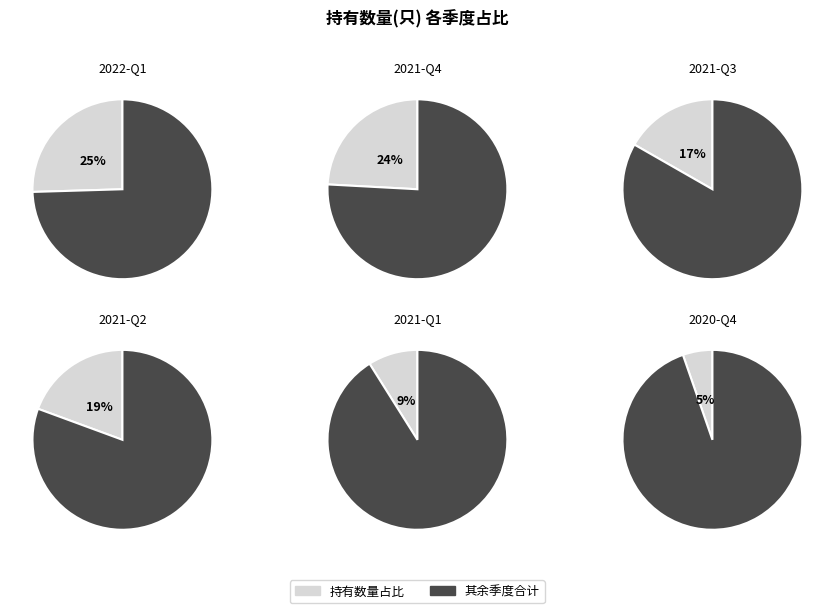

How much of the chart is everything except 2021-Q4?

75.9%